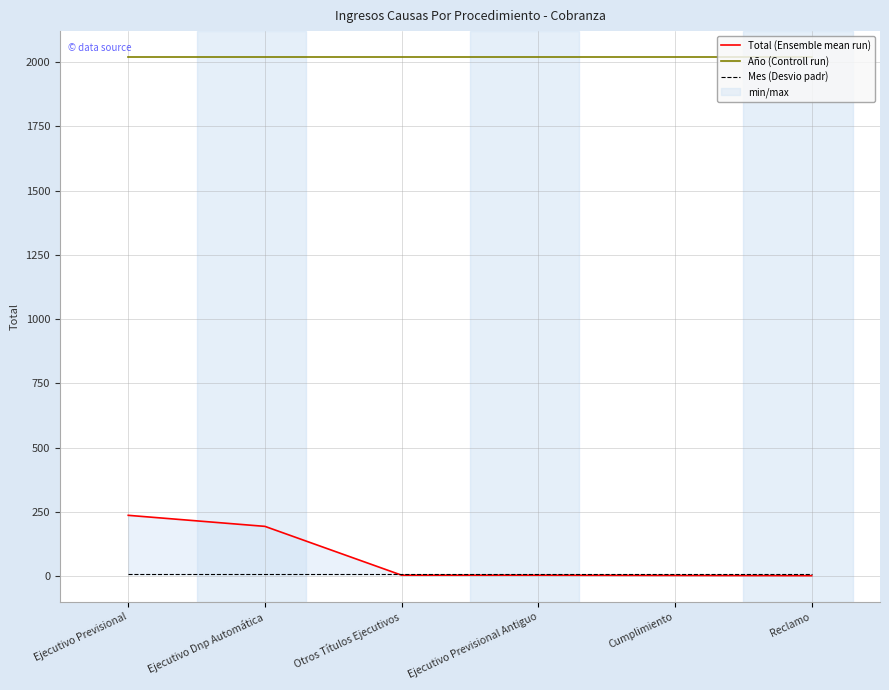

How many data points does each series have?

6